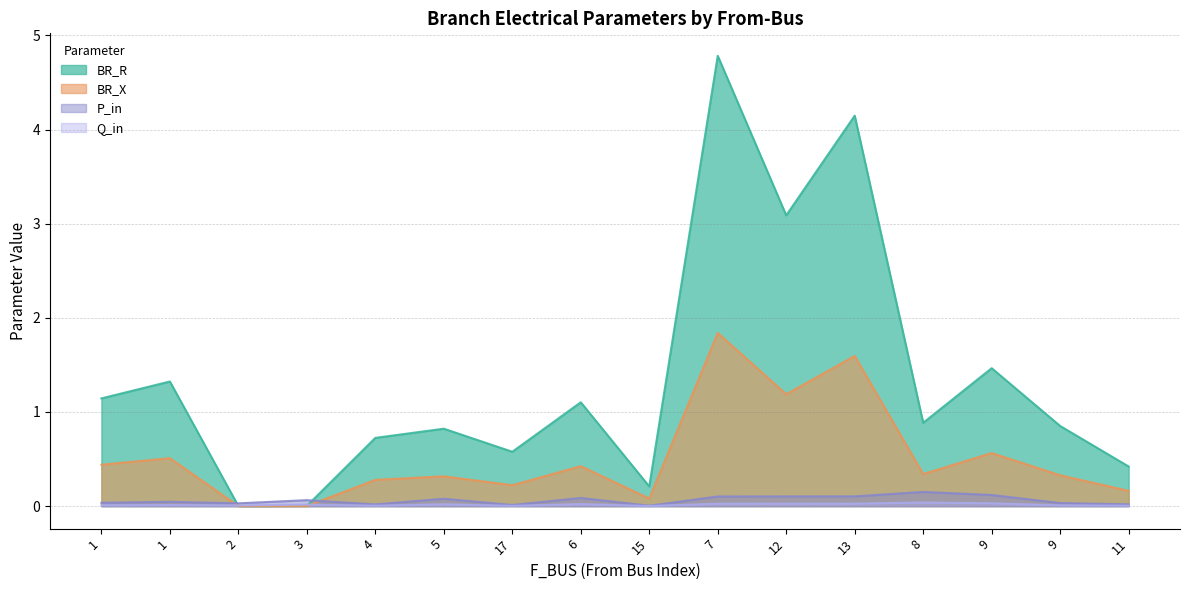

At how many categories does at least one series exceed 4?

2